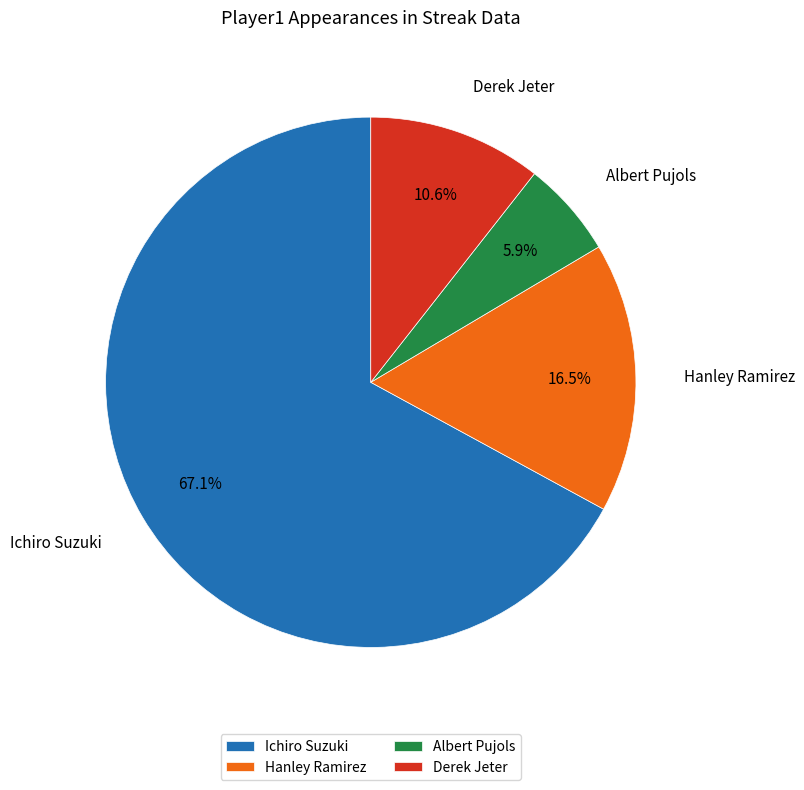

How many slices are in this pie chart?

4